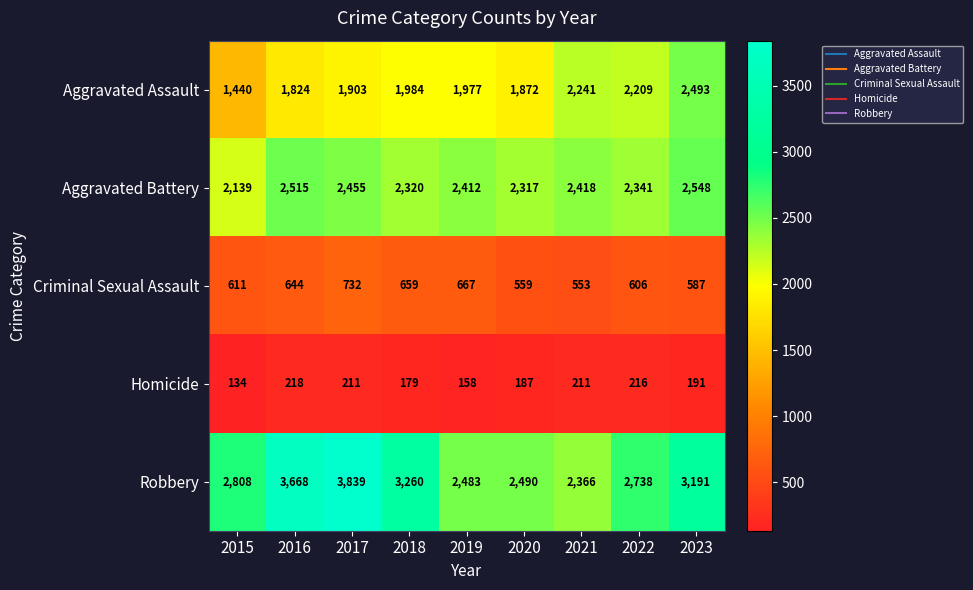

At how many categories does at least one series exceed 2865?

4